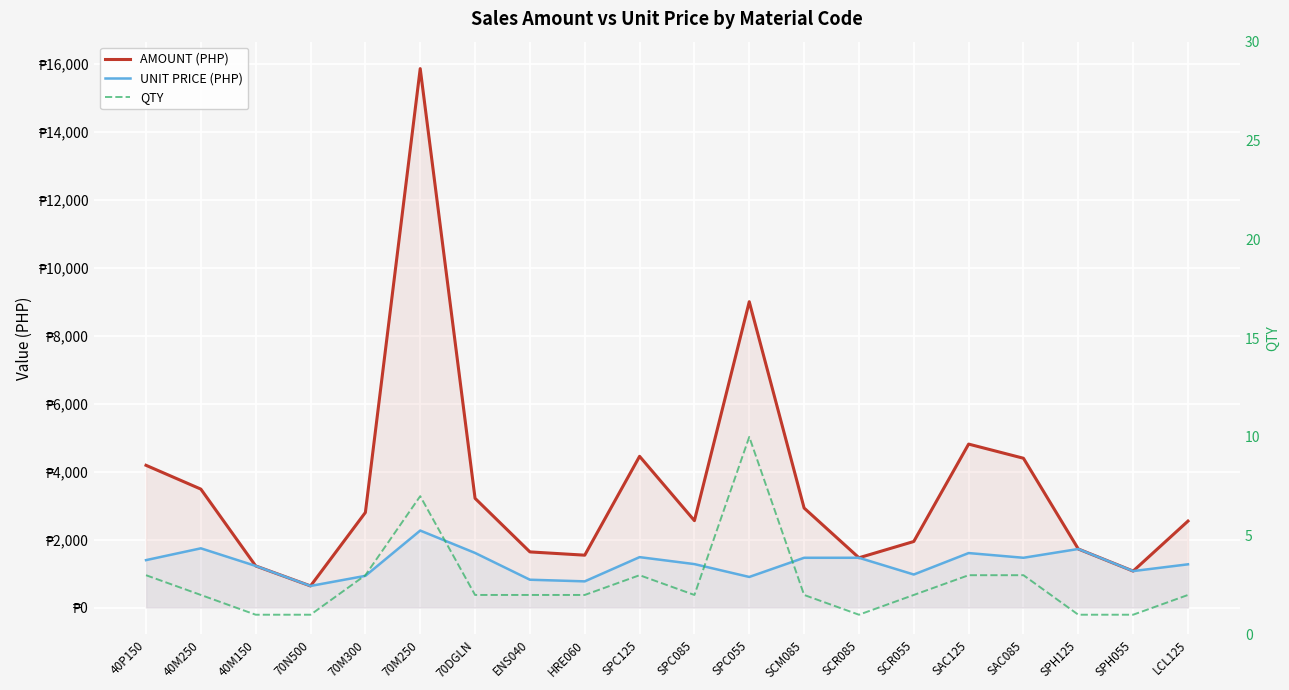

Rank the categories by AMOUNT (PHP) value from lowest to highest.

70N500, SPH055, 40M150, SCR085, HRE060, ENS040, SPH125, SCR055, LCL125, SPC085, 70M300, SCM085, 70DGLN, 40M250, 40P150, SAC085, SPC125, SAC125, SPC055, 70M250